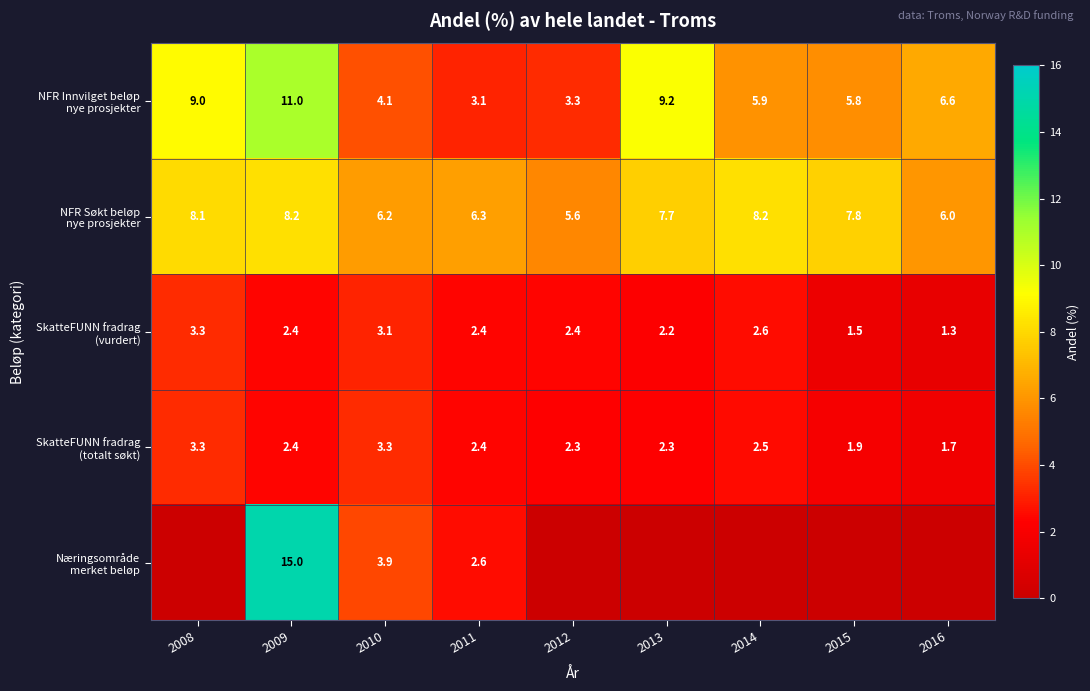

At how many categories does at least one series exceed 1?

9